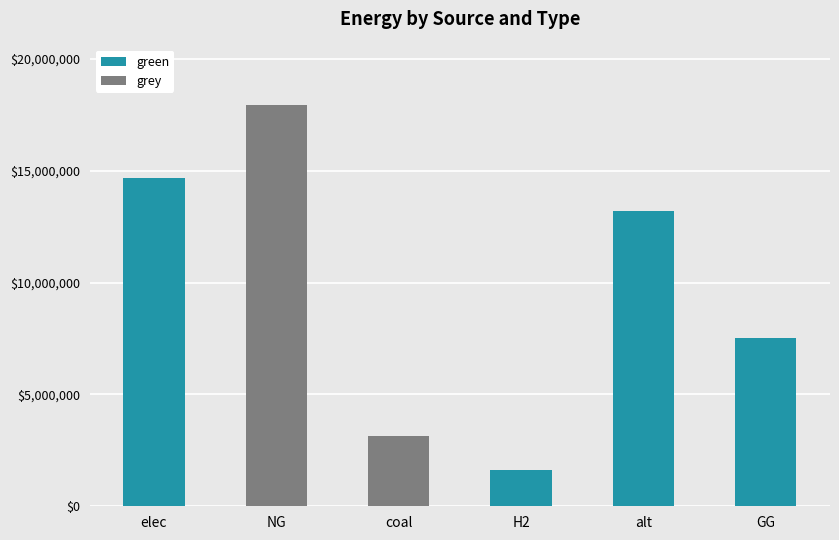

What is the maximum value for green?

14653648.7